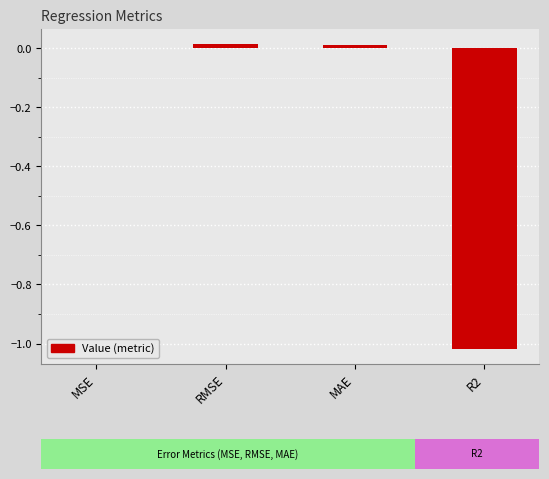

The value at MAE is 0.0. True or false?

True